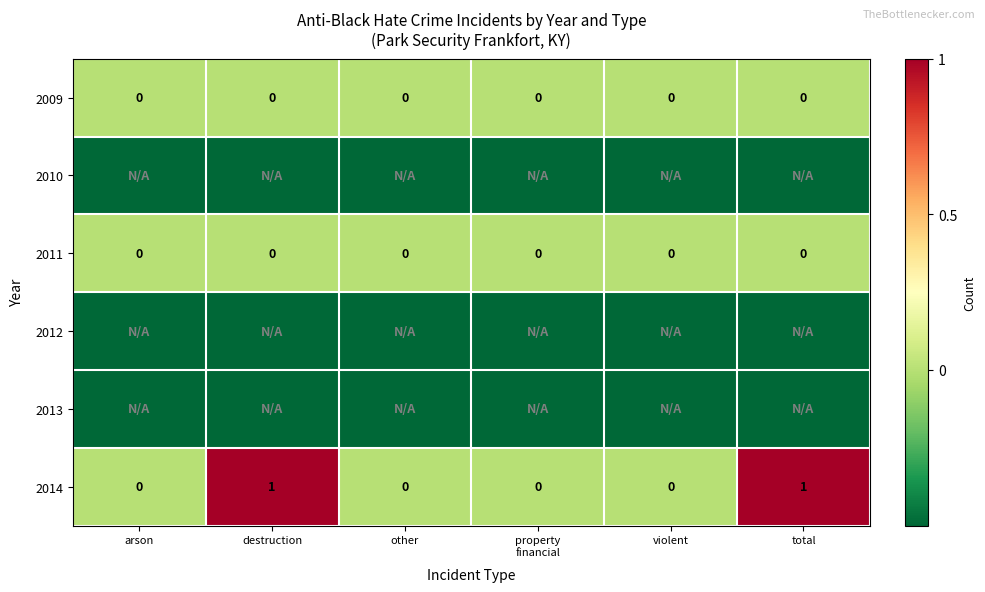

The value of 2009 at violent is 0.0. True or false?

True